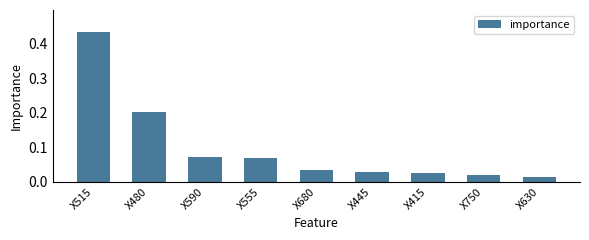

Which category has the highest value across all series?

X515